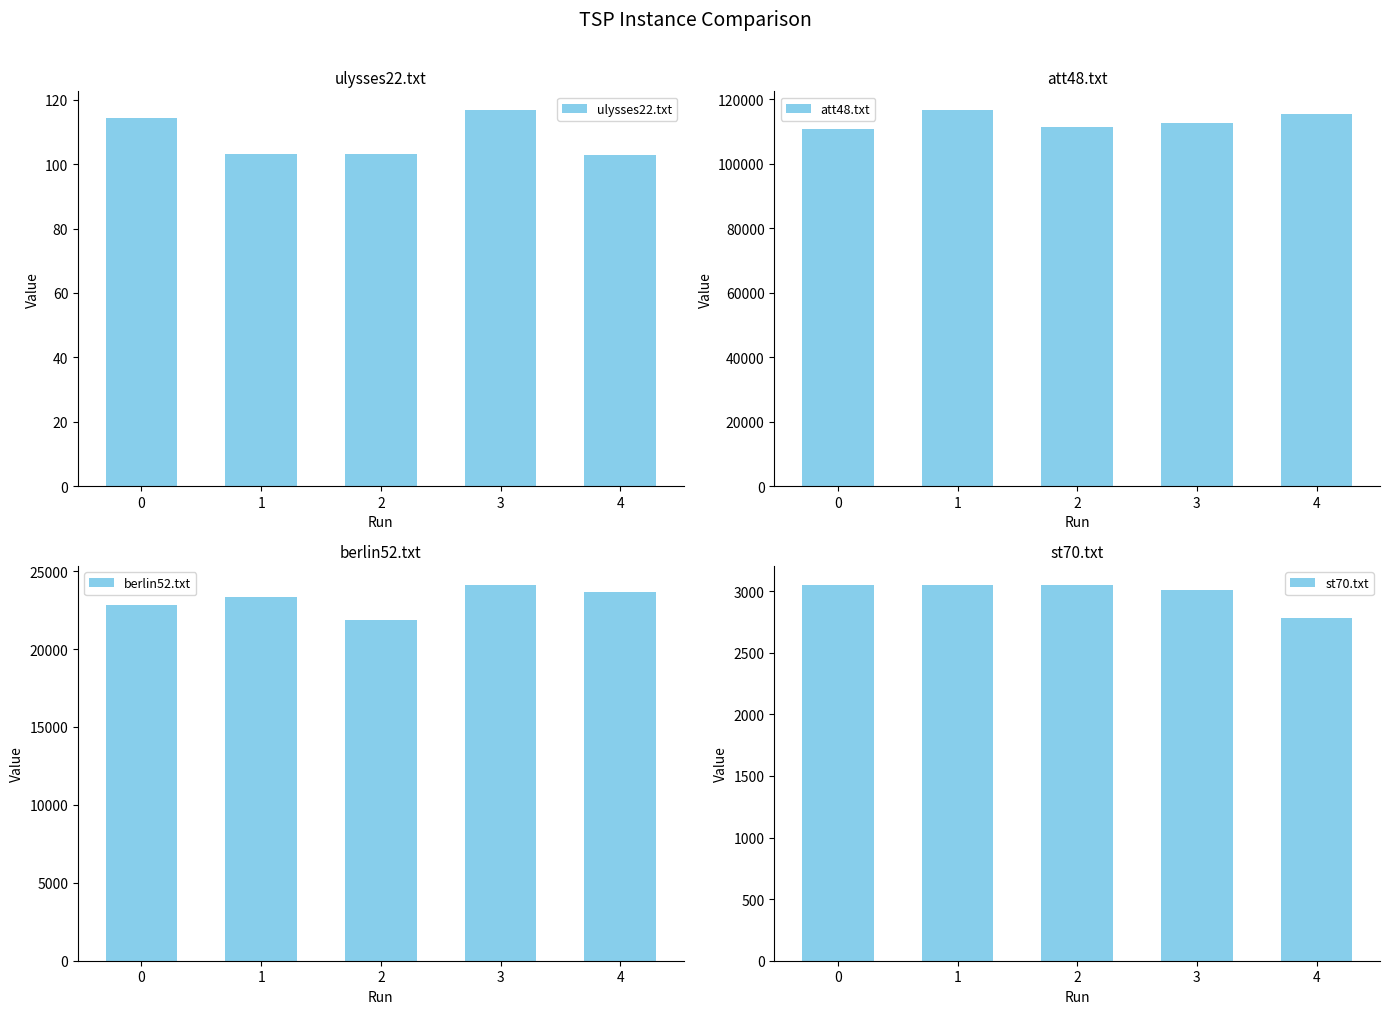

Does the chart contain stacked bars?

No